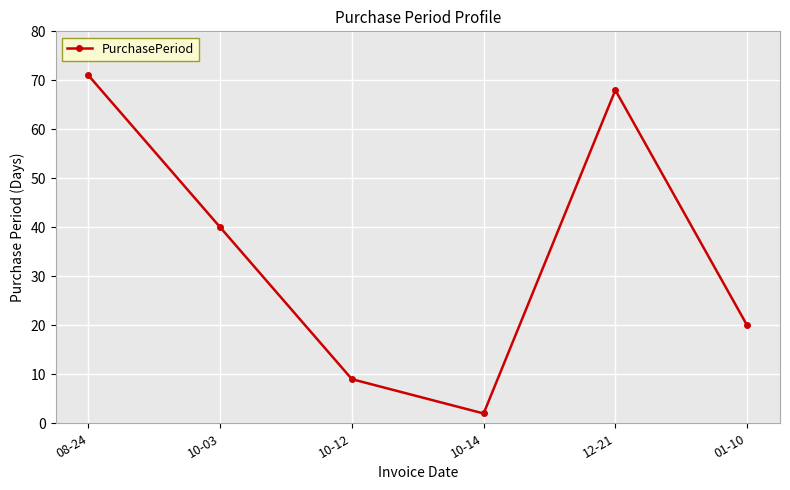

The chart shows a value of 2 at 10-14. True or false?

True